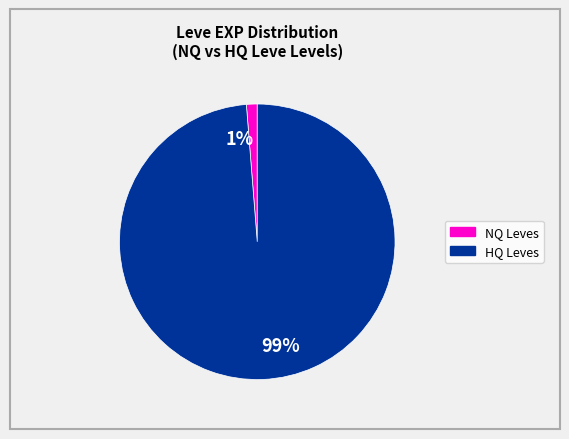

To the nearest percent, what is the combined percentage of 99% and 1%?

100%